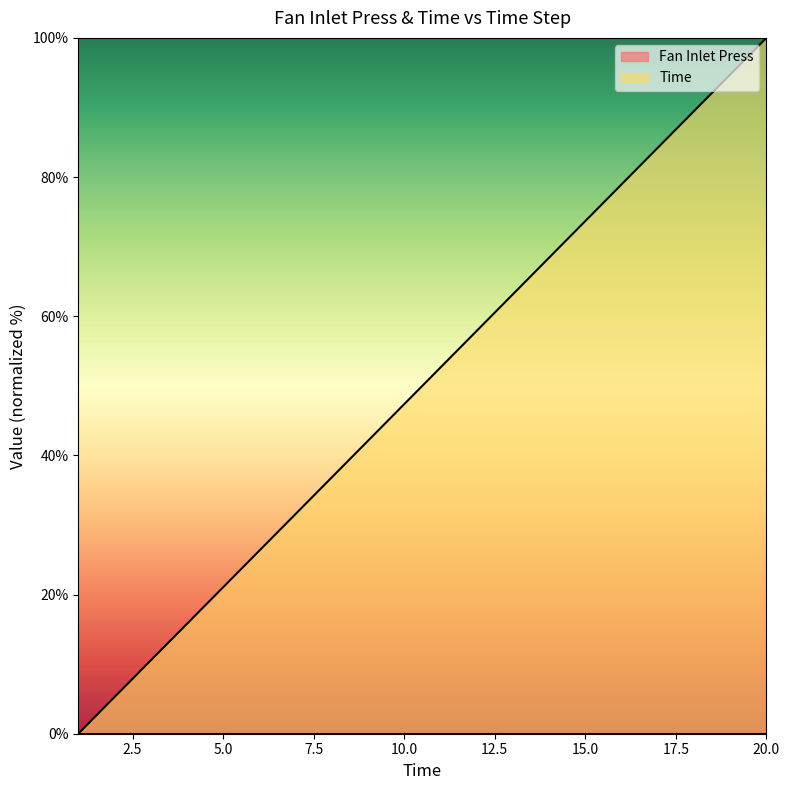

At which category does the chart reach its peak across all series?

20.0